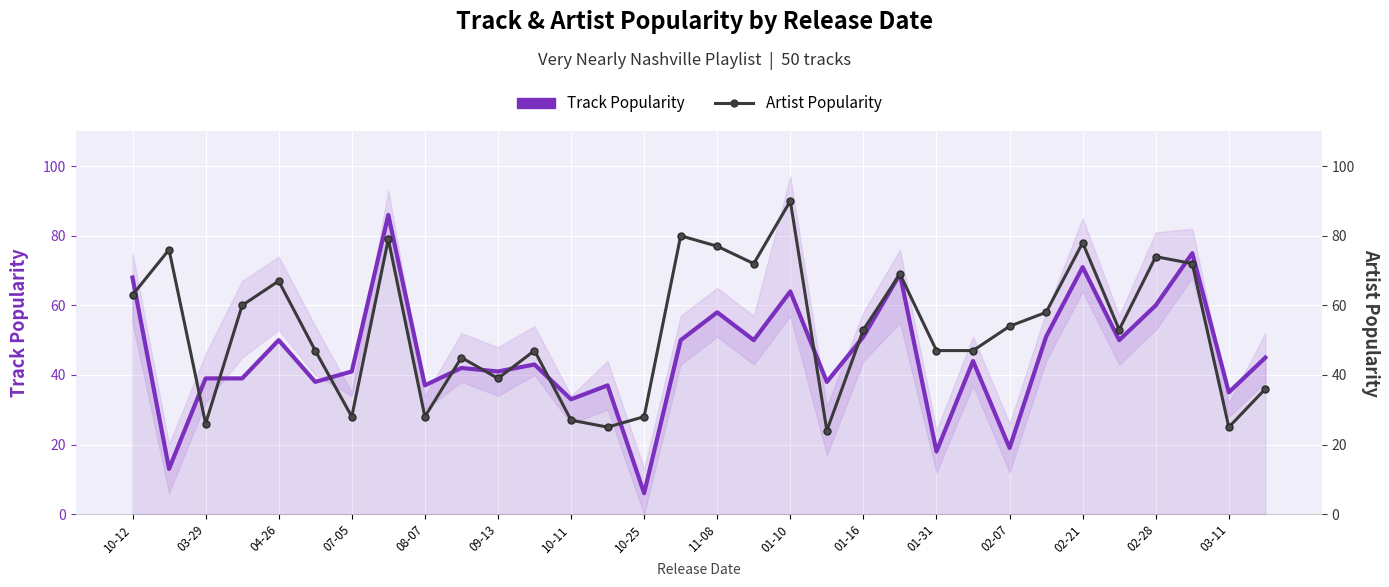

What is the smallest value displayed?

6